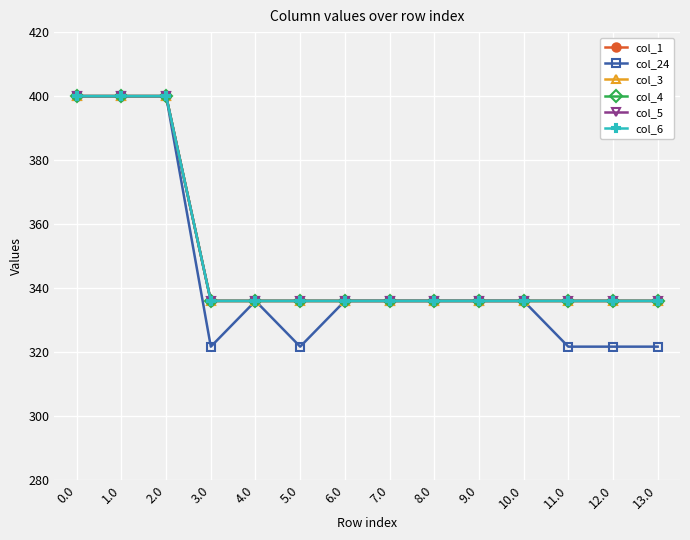

Is it true that col_6 equals 528.1 at 3.0?

False